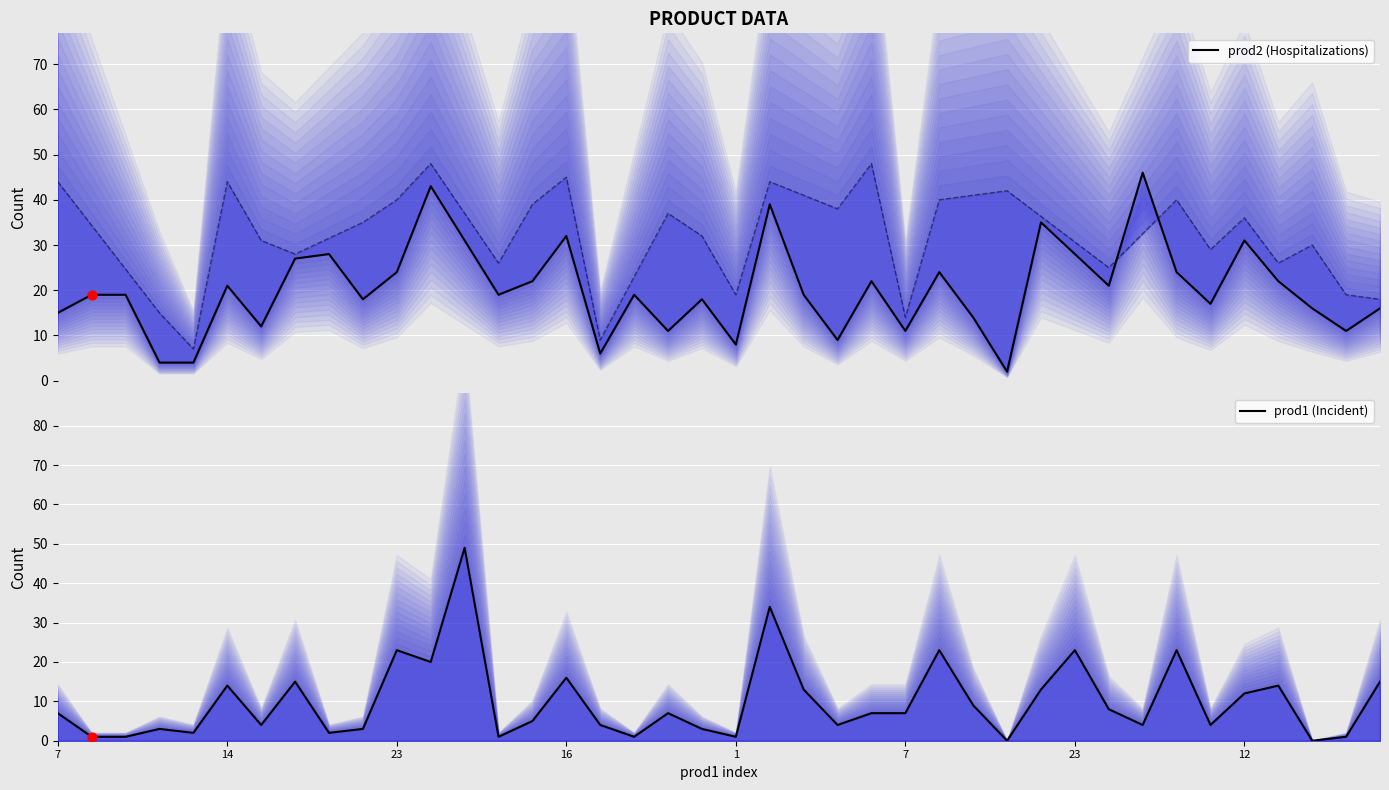

Which series has the largest total across all categories?

prod2 (lower)